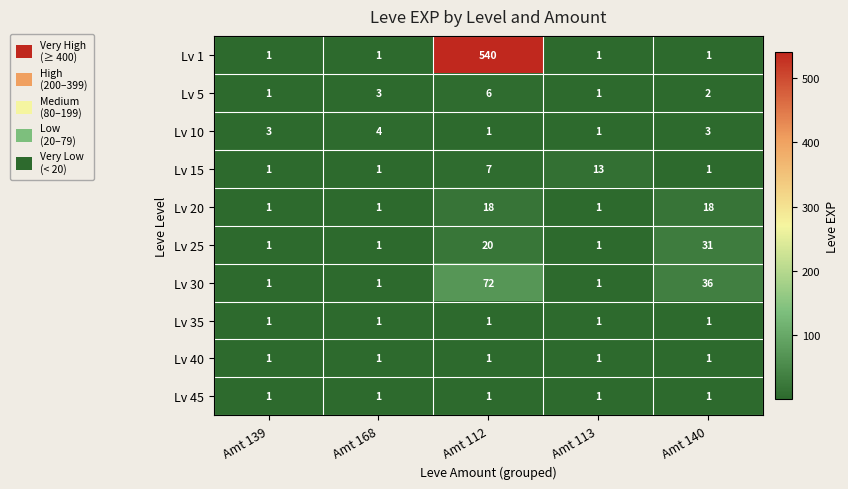

What is the difference between the highest and lowest values at Amt 139?

2